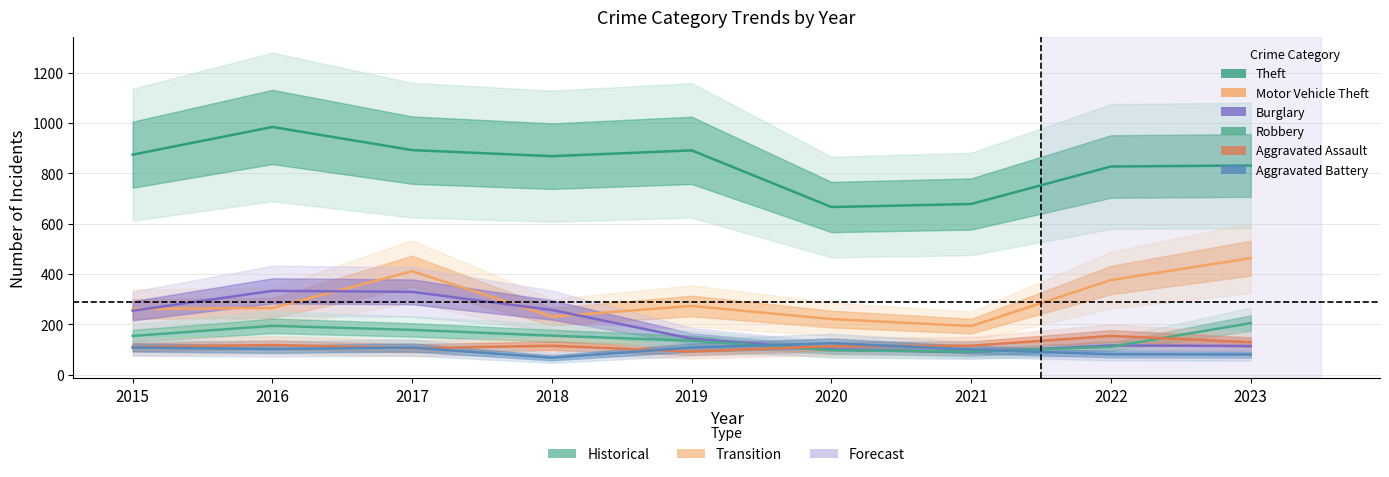

What is the difference between the Theft values at 2022 and 2019?

64